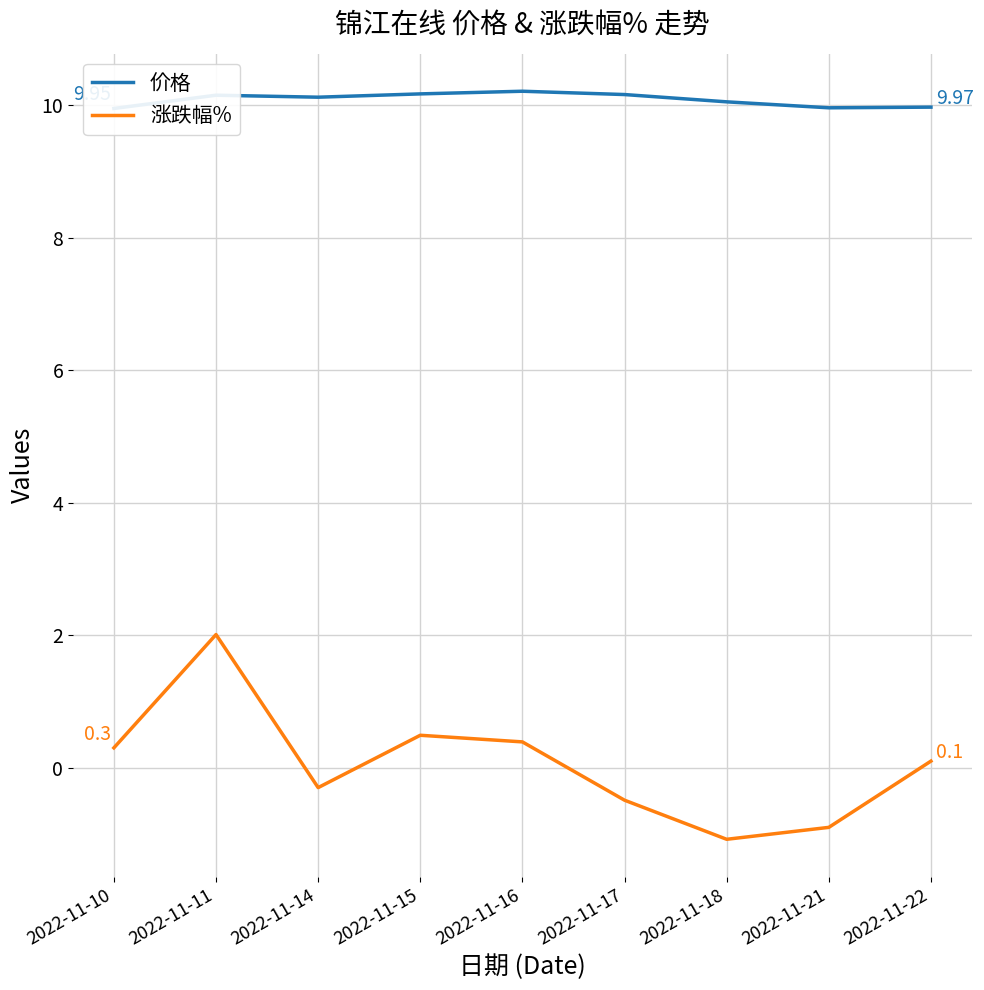

List the series in order of their overall mean, highest first.

价格, 涨跌幅%